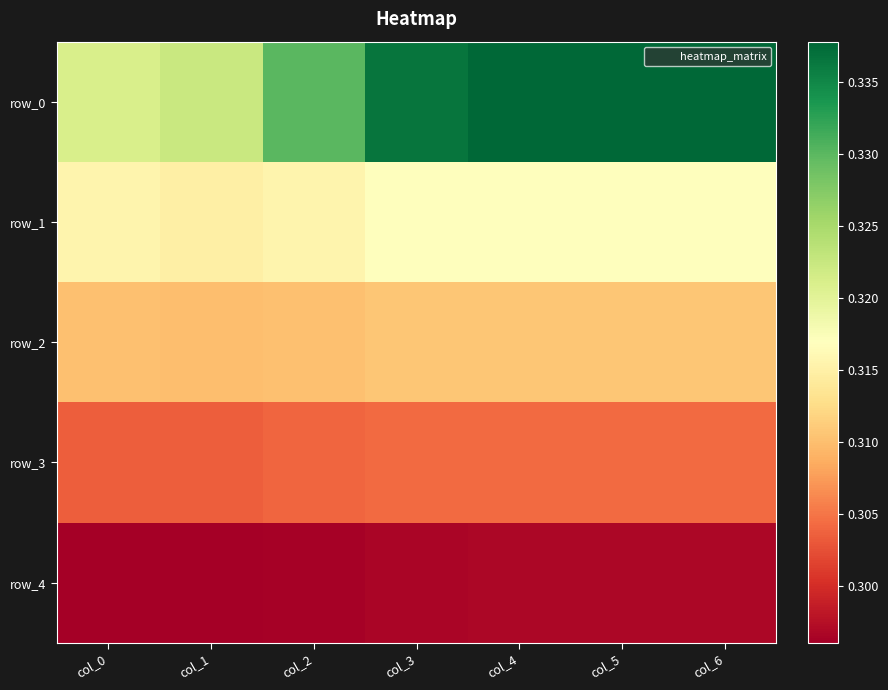

Rank the series at col_5 from highest to lowest value.

row_0, row_1, row_2, row_3, row_4